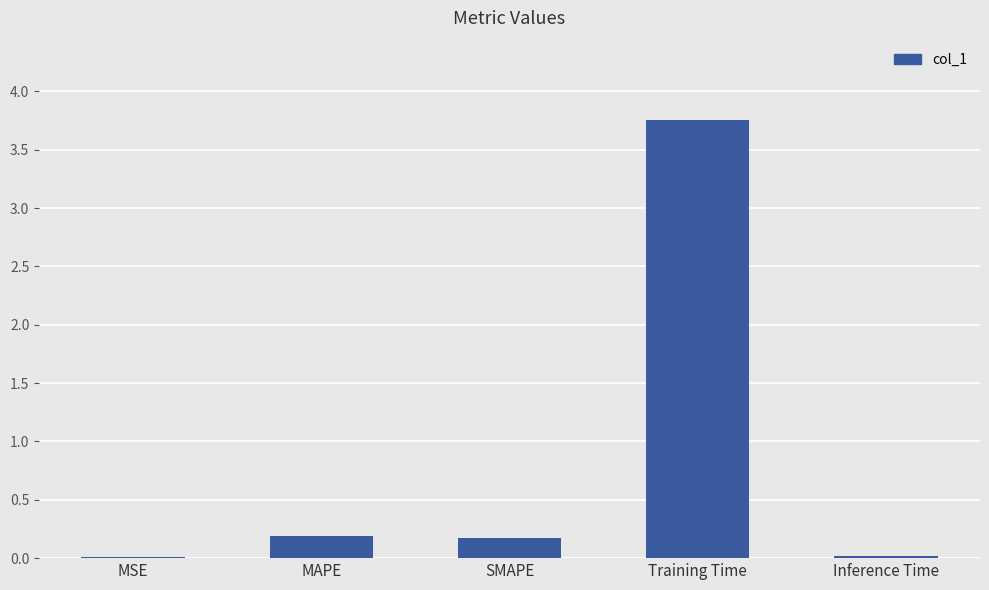

What is the change in value from SMAPE to Training Time?

+3.6